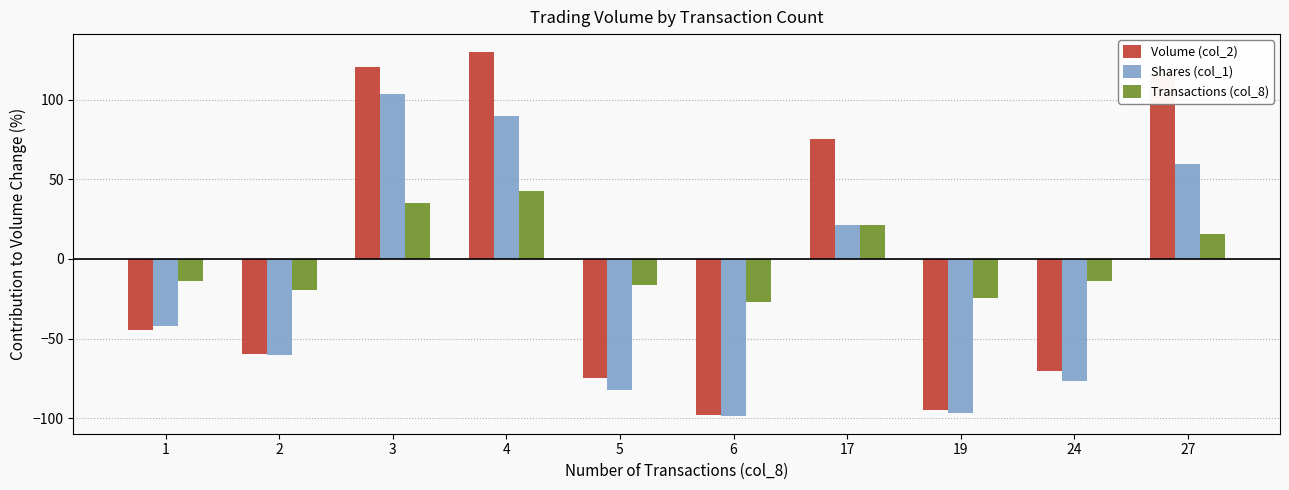

Read the Shares (col_1) value at 24.

-76.5